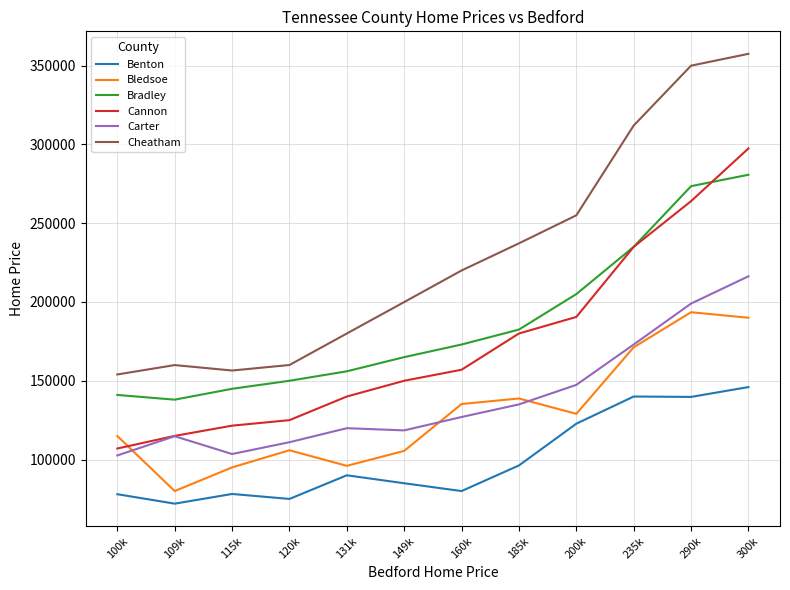

True or false: Bradley has more than 0 interior local peaks.

False